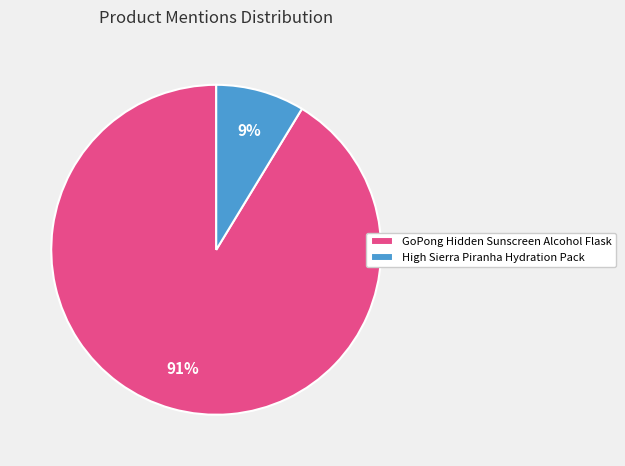

Is the sum of GoPong Hidden Sunscreen Alcohol Flask and High Sierra Piranha Hydration Pack greater than half?

Yes